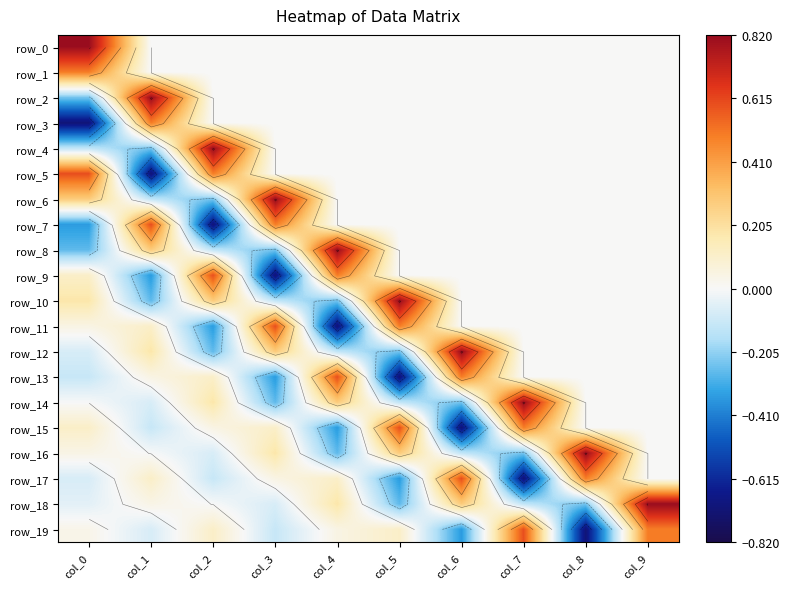

Which series changed the most between col_0 and col_7?

row_14